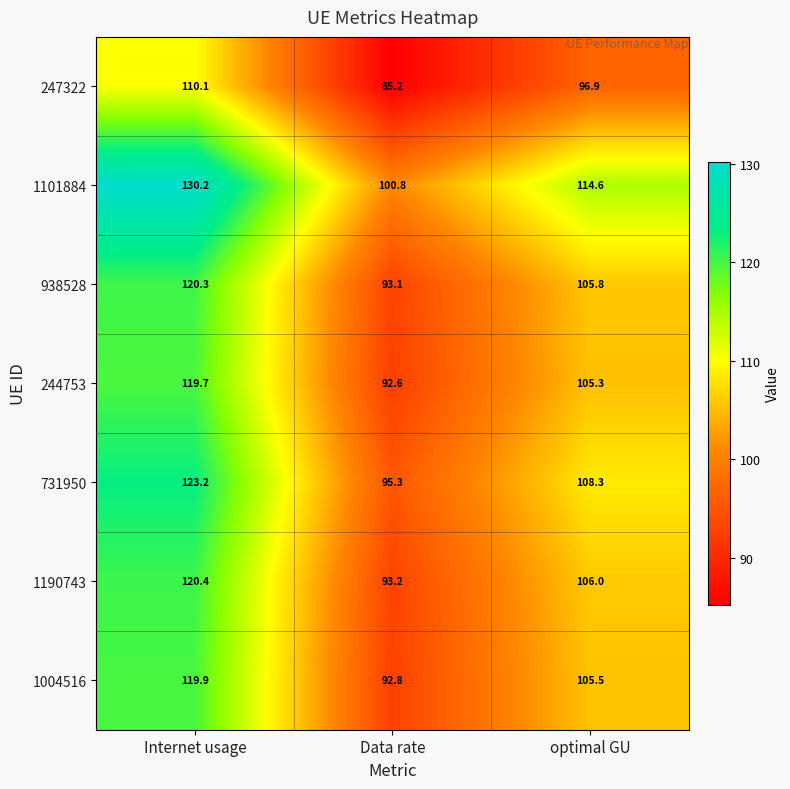

What is the spread (max minus min) of values at optimal GU?

17.7